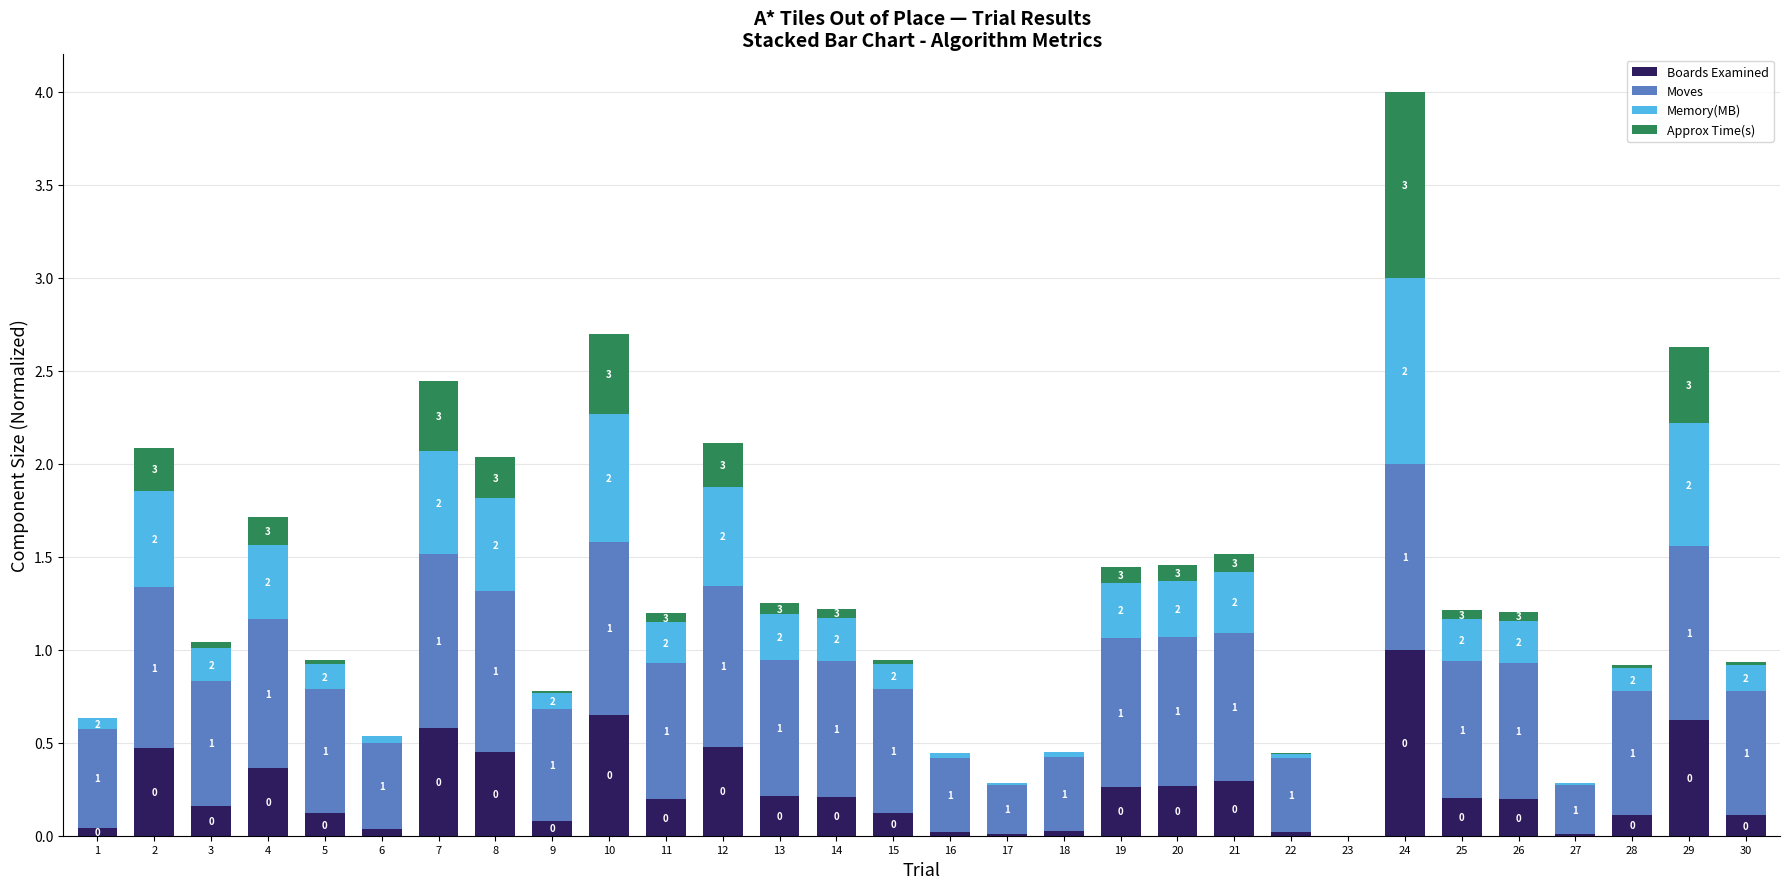

Is it true that Boards Examined equals 0.3 at 21?

True